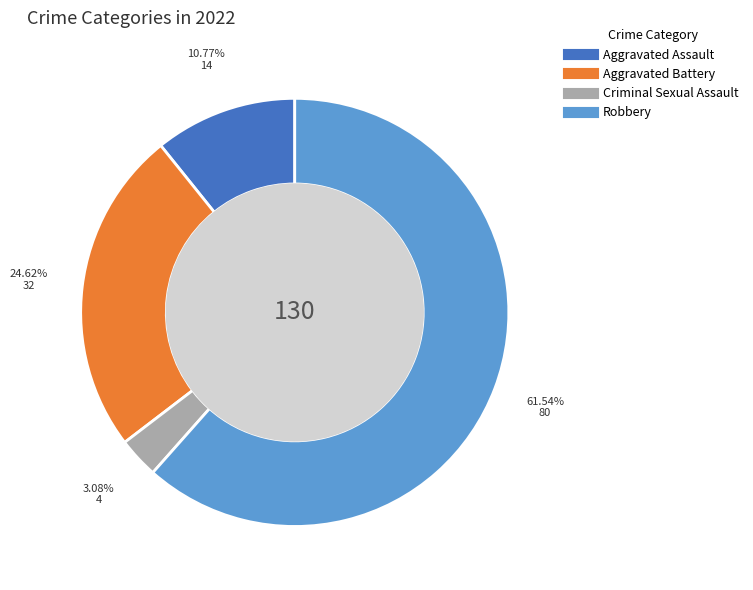

Is there a majority slice in this chart?

Yes